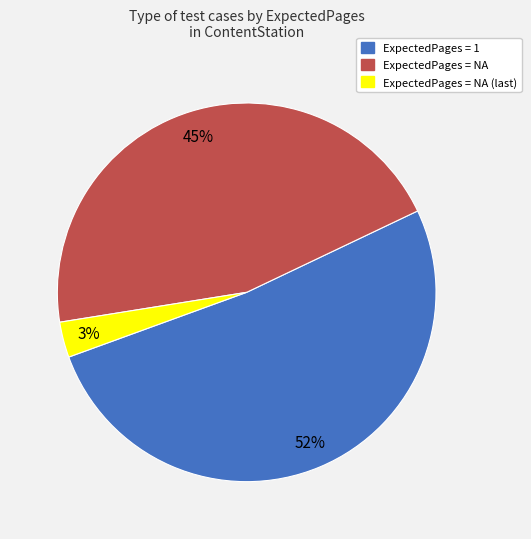

Does any single category account for the majority?

Yes